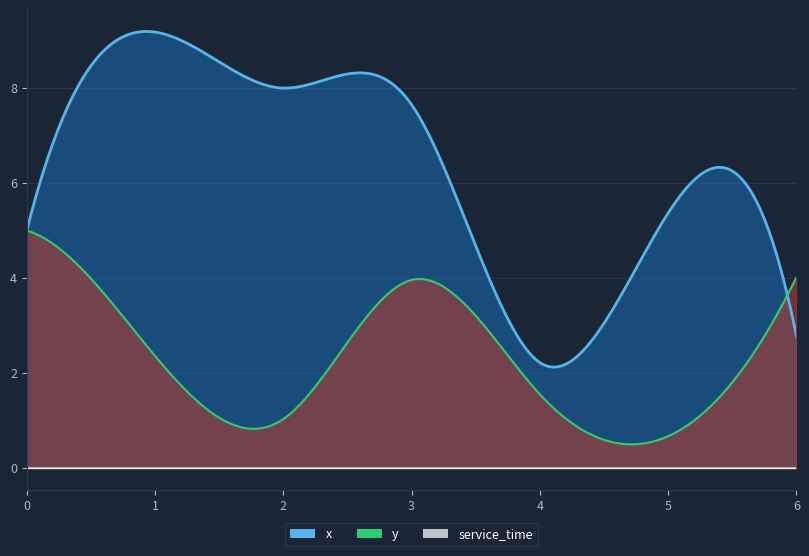

True or false: x has more than 2 interior local peaks.

False